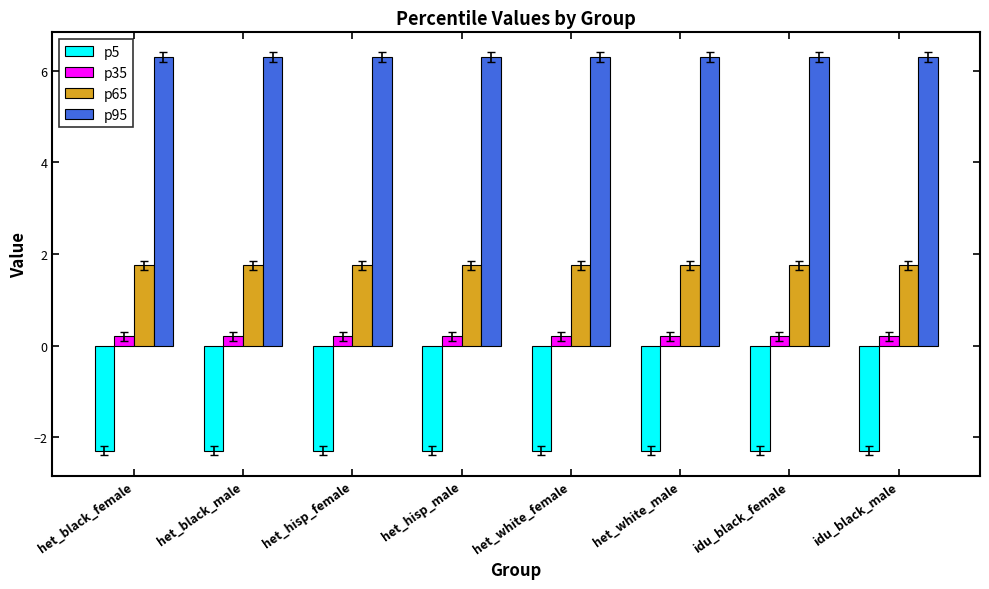

Reading left to right, what are all the values shown in this chart?

p5: -2.3	-2.3	-2.3	-2.3	-2.3	-2.3	-2.3	-2.3
p35: 0.2	0.2	0.2	0.2	0.2	0.2	0.2	0.2
p65: 1.8	1.8	1.8	1.8	1.8	1.8	1.8	1.8
p95: 6.3	6.3	6.3	6.3	6.3	6.3	6.3	6.3